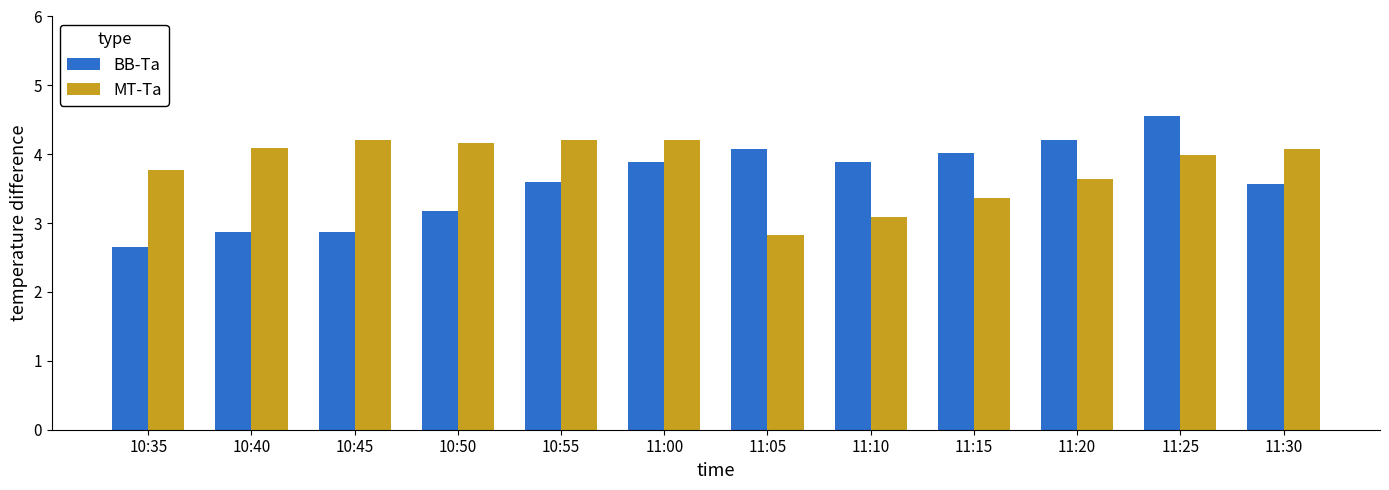

The BB-Ta series shows 4.8 at 10:45. True or false?

False